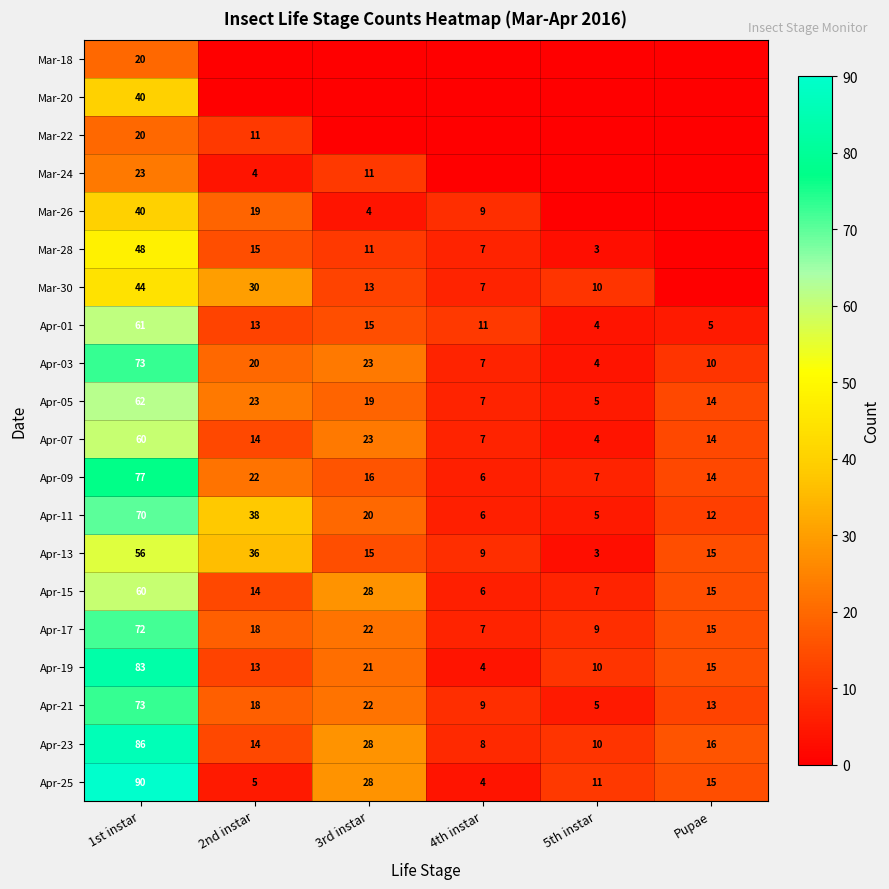

How many values in the Apr-19 series are below 15?

3